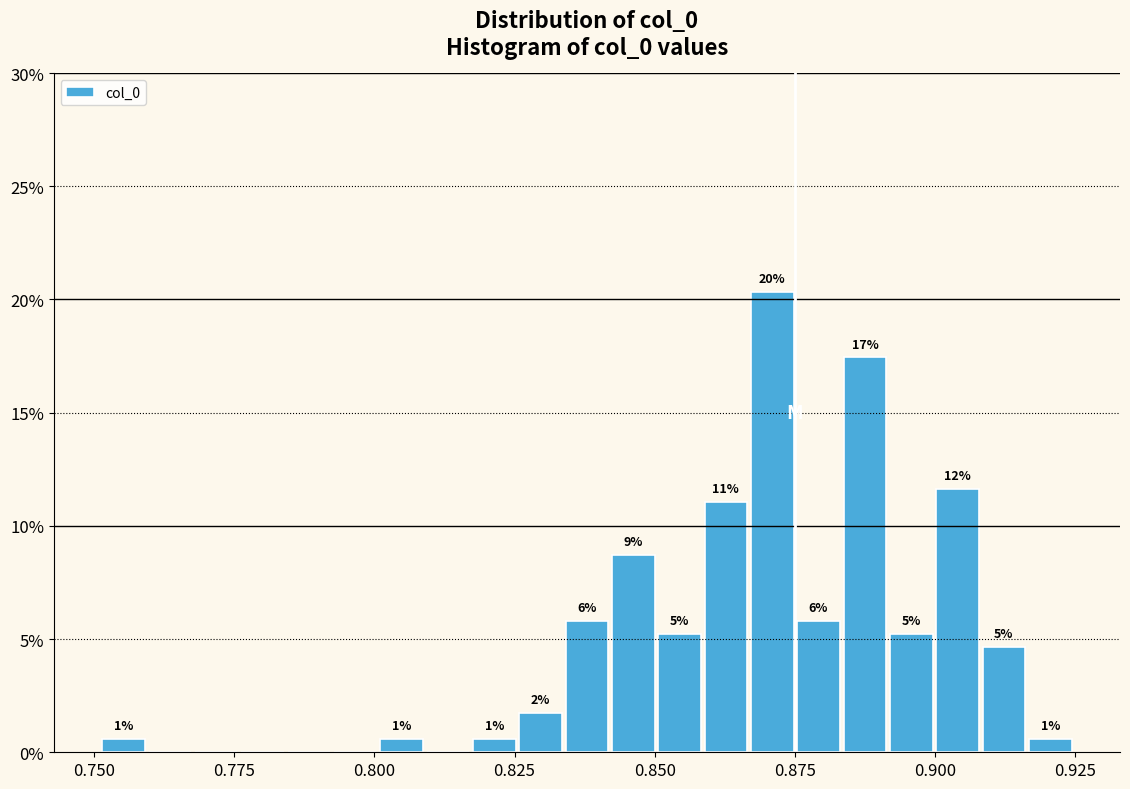

Read against the x-axis, roughly where is the centre of the tallest bar?

0.870